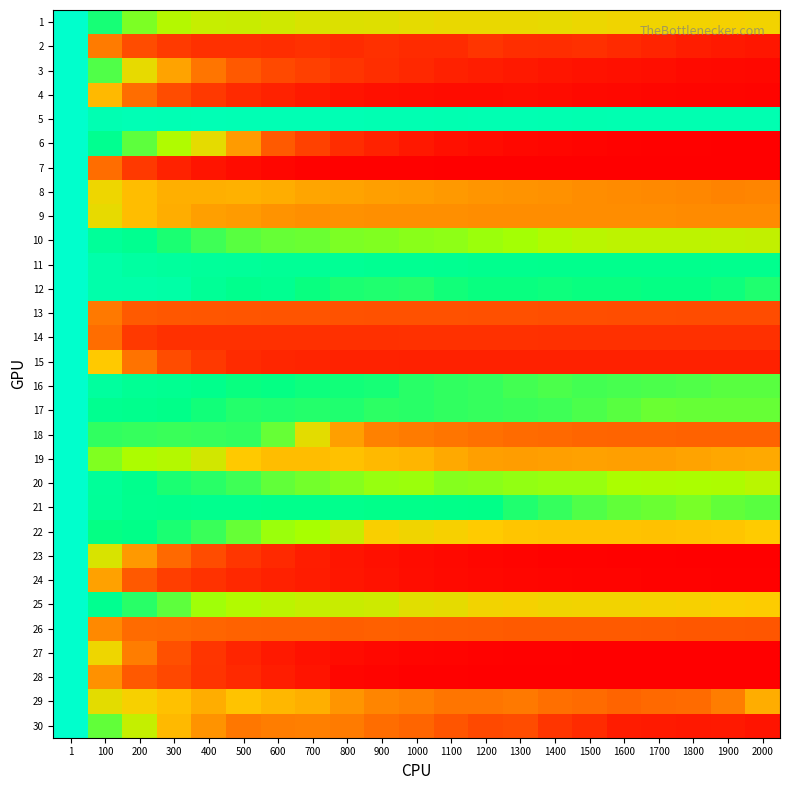

Reading right to left, extract all data points from this chart.

1: 2000=164.6	1900=163.6	1800=164.3	1700=166.1	1600=165.3	1500=167.7	1400=170.1	1300=169.9	1200=169.6	1100=169.5	1000=172.3	900=175.6	800=177.0	700=178.9	600=183.7	500=187.5	400=189.4	300=198.9	200=217.9	100=245.2	1=315.4
2: 2000=21.0	1900=23.8	1800=27.1	1700=33.5	1600=39.6	1500=44.8	1400=42.3	1300=44.1	1200=49.6	1100=41.7	1000=41.1	900=45.0	800=40.7	700=46.8	600=42.3	500=45.2	400=45.4	300=55.4	200=70.5	100=108.1	1=315.4
3: 2000=8.0	1900=9.6	1800=11.1	1700=13.8	1600=15.5	1500=18.2	1400=20.8	1300=24.2	1200=28.3	1100=32.0	1000=37.5	900=44.3	800=50.2	700=59.3	600=68.6	500=83.2	400=103.7	300=132.9	200=171.0	100=230.2	1=315.4
4: 2000=4.6	1900=5.0	1800=5.6	1700=6.5	1600=7.9	1500=9.6	1400=12.2	1300=13.9	1200=12.3	1100=12.2	1000=13.9	900=15.7	800=18.7	700=25.4	600=32.7	500=40.3	400=53.3	300=71.1	200=98.8	100=146.4	1=315.4
5: 2000=289.5	1900=290.7	1800=290.4	1700=290.2	1600=289.6	1500=288.7	1400=290.3	1300=290.8	1200=290.8	1100=290.7	1000=291.9	900=291.6	800=292.1	700=292.7	600=292.9	500=292.4	400=294.1	300=292.8	200=293.3	100=291.3	1=315.4
6: 2000=0.8	1900=1.2	1800=1.5	1700=2.2	1600=3.2	1500=4.1	1400=6.3	1300=8.4	1200=11.8	1100=15.4	1000=22.7	900=32.9	800=43.1	700=61.2	600=84.3	500=127.8	400=171.3	300=202.0	200=226.6	100=259.5	1=315.4
7: 2000=0.0	1900=0.1	1800=0.1	1700=0.1	1600=0.2	1500=0.2	1400=0.3	1300=0.4	1200=0.6	1100=0.9	1000=1.3	900=1.5	800=2.1	700=3.7	600=6.4	500=11.3	400=19.1	300=32.3	200=53.6	100=99.4	1=315.4
8: 2000=113.9	1900=113.1	1800=114.9	1700=116.4	1600=117.7	1500=119.4	1400=120.8	1300=123.1	1200=123.6	1100=126.6	1000=129.3	900=129.7	800=132.7	700=133.3	600=138.0	500=140.7	400=140.4	300=140.3	200=149.0	100=167.3	1=315.4
9: 2000=117.6	1900=117.7	1800=117.9	1700=118.4	1600=118.3	1500=118.5	1400=118.8	1300=119.1	1200=119.5	1100=120.1	1000=120.0	900=120.7	800=121.2	700=120.2	600=122.4	500=127.2	400=130.2	300=138.2	200=147.8	100=170.7	1=315.4
10: 2000=192.0	1900=192.3	1800=194.2	1700=193.5	1600=194.4	1500=196.2	1400=200.4	1300=205.9	1200=208.4	1100=212.8	1000=213.3	900=215.7	800=217.3	700=222.4	600=224.0	500=226.9	400=234.8	300=244.5	200=259.0	100=268.5	1=315.4
11: 2000=257.7	1900=257.6	1800=257.1	1700=256.5	1600=257.0	1500=256.7	1400=256.6	1300=258.3	1200=258.3	1100=260.2	1000=261.5	900=262.0	800=263.8	700=264.9	600=265.3	500=268.0	400=268.8	300=271.5	200=275.9	100=283.4	1=315.4
12: 2000=243.7	1900=248.1	1800=251.0	1700=251.0	1600=249.6	1500=249.7	1400=248.2	1300=250.0	1200=250.1	1100=246.7	1000=242.4	900=243.8	800=244.7	700=249.7	600=260.6	500=257.4	400=265.7	300=279.9	200=282.9	100=283.6	1=315.4
13: 2000=70.7	1900=71.1	1800=71.3	1700=71.8	1600=72.2	1500=72.9	1400=73.5	1300=74.0	1200=74.7	1100=75.2	1000=76.1	900=75.7	800=76.6	700=77.9	600=78.7	500=79.4	400=80.8	300=81.9	200=84.9	100=106.2	1=315.4
14: 2000=45.4	1900=45.3	1800=45.3	1700=45.3	1600=45.5	1500=45.5	1400=45.5	1300=45.7	1200=45.6	1100=45.6	1000=45.7	900=45.6	800=45.5	700=45.4	600=45.1	500=45.4	400=45.2	300=44.7	200=53.1	100=99.0	1=315.4
15: 2000=31.0	1900=30.9	1800=31.0	1700=31.1	1600=31.2	1500=31.2	1400=31.3	1300=31.2	1200=31.3	1100=31.6	1000=31.7	900=32.1	800=32.4	700=33.9	600=36.6	500=41.4	400=53.7	300=71.2	200=102.9	100=155.3	1=315.4
16: 2000=226.8	1900=227.2	1800=229.9	1700=230.6	1600=232.8	1500=233.1	1400=231.5	1300=233.9	1200=236.6	1100=238.8	1000=241.0	900=245.8	800=246.6	700=247.9	600=250.7	500=249.5	400=255.4	300=260.7	200=263.4	100=273.4	1=315.4
17: 2000=223.6	1900=223.8	1800=223.0	1700=222.5	1600=226.9	1500=231.3	1400=234.2	1300=235.4	1200=237.7	1100=238.5	1000=240.7	900=240.2	800=243.6	700=242.1	600=243.0	500=241.7	400=247.0	300=252.9	200=257.4	100=259.2	1=315.4
18: 2000=92.0	1900=91.3	1800=91.5	1700=92.5	1600=93.0	1500=94.5	1400=96.3	1300=98.3	1200=101.1	1100=104.1	1000=107.9	900=111.9	800=129.6	700=173.3	600=223.1	500=237.8	400=237.0	300=236.3	200=237.4	100=239.0	1=315.4
19: 2000=136.2	1900=134.8	1800=132.4	1700=129.6	1600=130.3	1500=131.5	1400=129.7	1300=129.3	1200=130.4	1100=135.8	1000=143.9	900=146.4	800=150.4	700=148.0	600=148.5	500=156.3	400=182.9	300=199.4	200=202.9	100=215.7	1=315.4
20: 2000=196.8	1900=203.0	1800=203.3	1700=202.1	1600=204.3	1500=209.5	1400=210.0	1300=211.1	1200=213.7	1100=214.5	1000=208.3	900=210.4	800=214.8	700=219.8	600=225.1	500=234.5	400=241.2	300=244.7	200=256.3	100=268.0	1=315.4
21: 2000=227.3	1900=224.7	1800=218.5	1700=222.4	1600=225.4	1500=230.0	1400=236.8	1300=243.3	1200=251.3	1100=253.1	1000=253.9	900=254.5	800=257.3	700=255.4	600=256.0	500=258.1	400=258.3	300=256.0	200=258.3	100=266.8	1=315.4
22: 2000=156.8	1900=153.6	1800=151.7	1700=151.4	1600=152.1	1500=152.1	1400=152.6	1300=153.4	1200=156.6	1100=161.9	1000=165.7	900=161.3	800=187.5	700=205.6	600=208.8	500=224.0	400=236.0	300=244.3	200=252.2	100=251.2	1=315.4
23: 2000=0.6	1900=0.9	1800=1.1	1700=1.5	1600=2.1	1500=2.7	1400=3.6	1300=4.8	1200=6.4	1100=8.6	1000=11.9	900=16.0	800=20.6	700=28.1	600=38.3	500=51.5	400=70.9	300=96.4	200=126.9	100=179.5	1=315.4
24: 2000=2.3	1900=2.4	1800=2.8	1700=3.2	1600=3.9	1500=4.6	1400=5.4	1300=6.5	1200=8.1	1100=10.4	1000=13.3	900=17.3	800=22.2	700=26.8	600=31.5	500=37.7	400=47.8	300=58.4	200=83.7	100=131.4	1=315.4
25: 2000=157.7	1900=159.7	1800=162.3	1700=163.5	1600=164.8	1500=164.0	1400=165.4	1300=162.8	1200=164.2	1100=171.3	1000=174.0	900=185.2	800=188.0	700=190.0	600=195.1	500=199.6	400=207.1	300=226.7	200=241.1	100=258.9	1=315.4
26: 2000=81.0	1900=81.9	1800=82.1	1700=83.0	1600=84.0	1500=84.4	1400=84.6	1300=84.9	1200=85.6	1100=86.6	1000=88.1	900=88.8	800=88.6	700=90.4	600=91.2	500=92.4	400=93.9	300=97.3	200=97.9	100=115.9	1=315.4
27: 2000=0.2	1900=0.3	1800=0.4	1700=0.5	1600=0.7	1500=1.0	1400=1.5	1300=2.1	1200=2.8	1100=4.1	1000=5.9	900=8.4	800=11.7	700=16.6	600=23.8	500=35.6	400=50.0	300=74.5	200=108.5	100=166.5	1=315.4
28: 2000=0.0	1900=0.0	1800=0.0	1700=0.0	1600=0.1	1500=0.1	1400=0.2	1300=0.4	1200=0.7	1100=1.4	1000=2.5	900=4.1	800=7.1	700=19.1	600=27.8	500=38.5	400=49.0	300=66.9	200=83.5	100=121.3	1=315.4
29: 2000=138.8	1900=109.0	1800=98.4	1700=96.9	1600=92.9	1500=98.4	1400=101.0	1300=107.0	1200=104.2	1100=104.0	1000=109.8	900=113.7	800=123.5	700=140.4	600=144.3	500=152.7	400=139.2	300=150.6	200=161.8	100=172.9	1=315.4
30: 2000=19.7	1900=23.8	1800=22.8	1700=24.8	1600=26.8	1500=41.1	1400=49.7	1300=71.3	1200=68.8	1100=79.4	1000=94.5	900=98.9	800=107.7	700=109.8	600=109.5	500=105.8	400=122.8	300=146.2	200=190.6	100=224.7	1=315.4